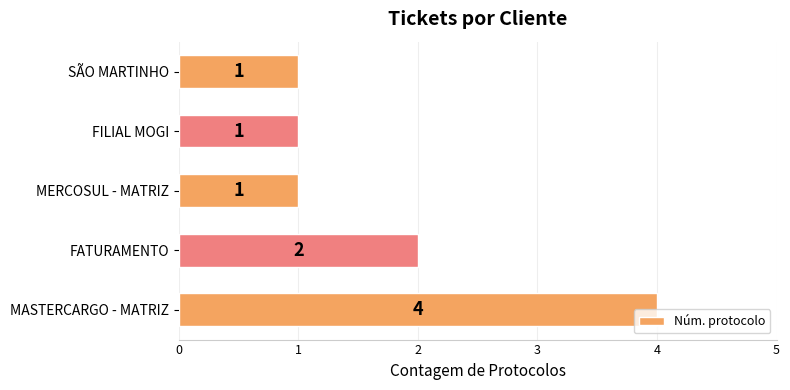

How many series are shown in this chart?

1